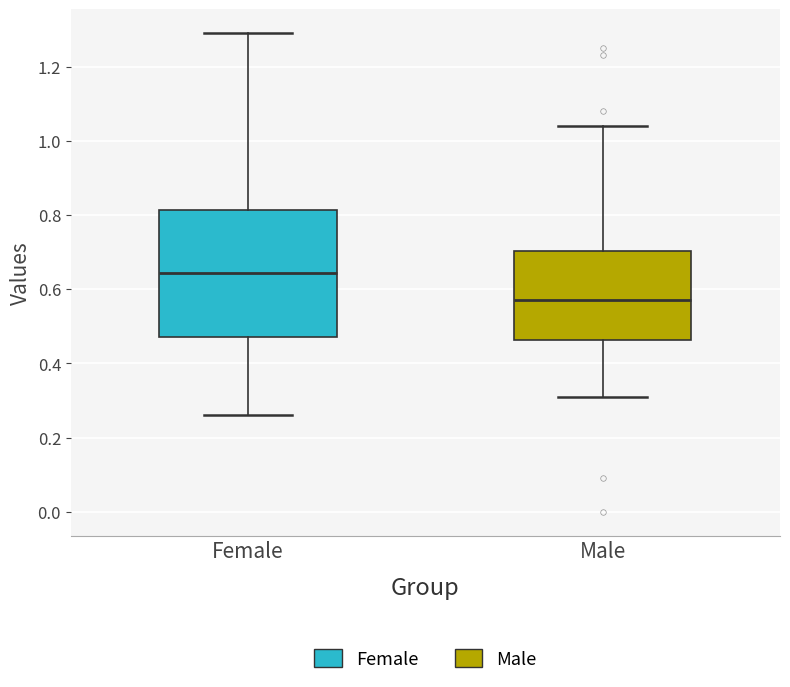

Where does the upper whisker of the box for Female end on the y-axis? The values are not printed on the chart, so give them approximately, as read against the axis.

1.30